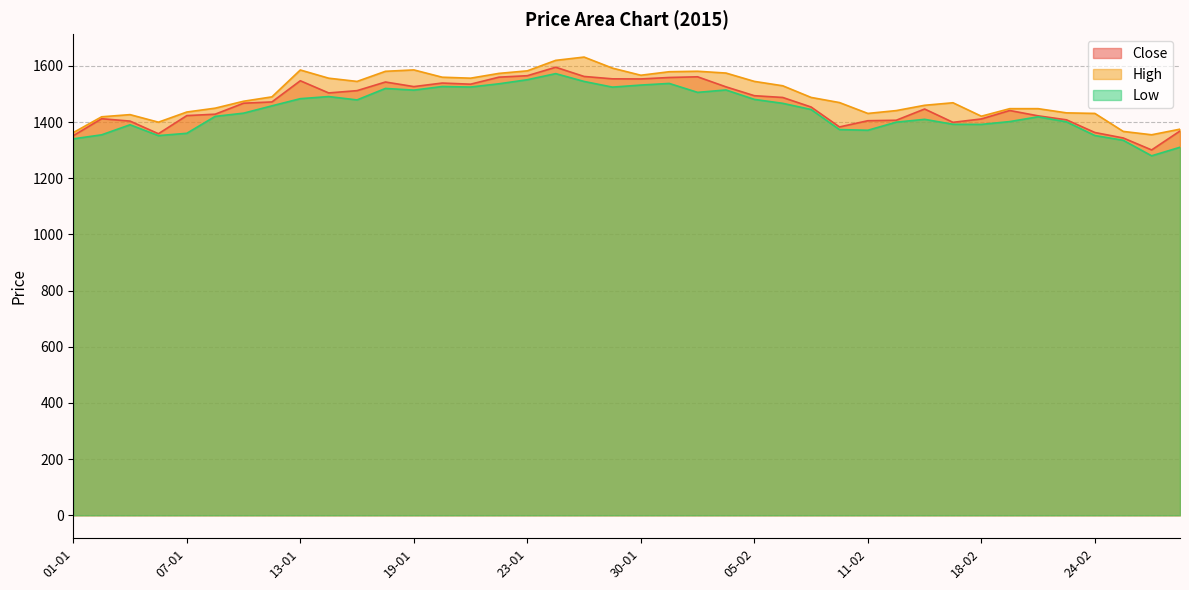

List the series in order of their peak value, lowest first.

Low, Close, High